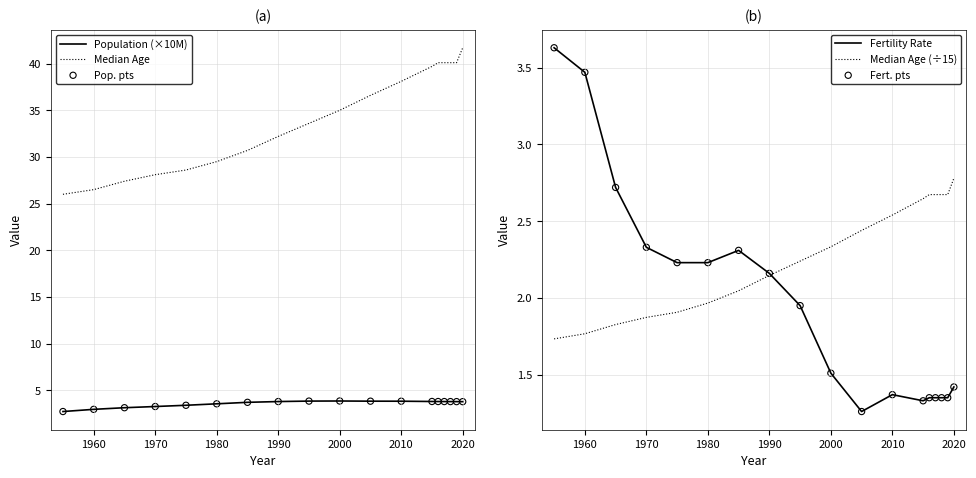

Which series has the largest Y range (max minus min)?

Median Age